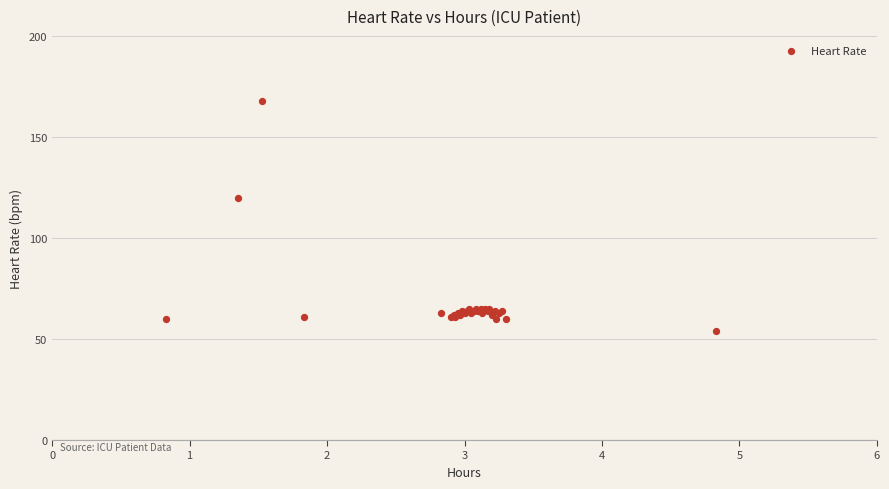

What Y value in the scatter plot is closest to 111?

120